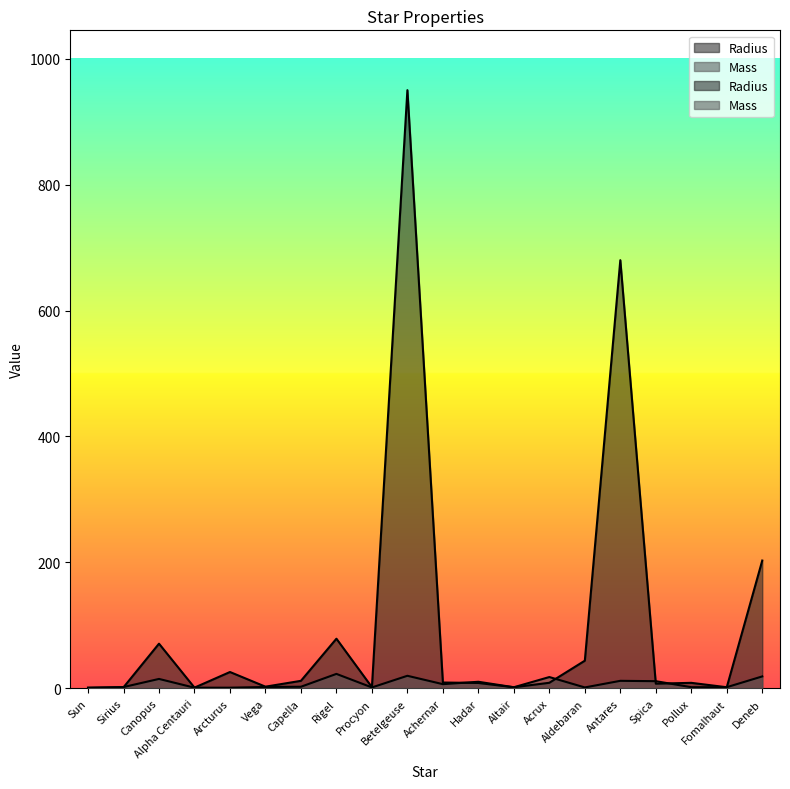

What is the value of the Radius point at the 8th from the left?

78.9